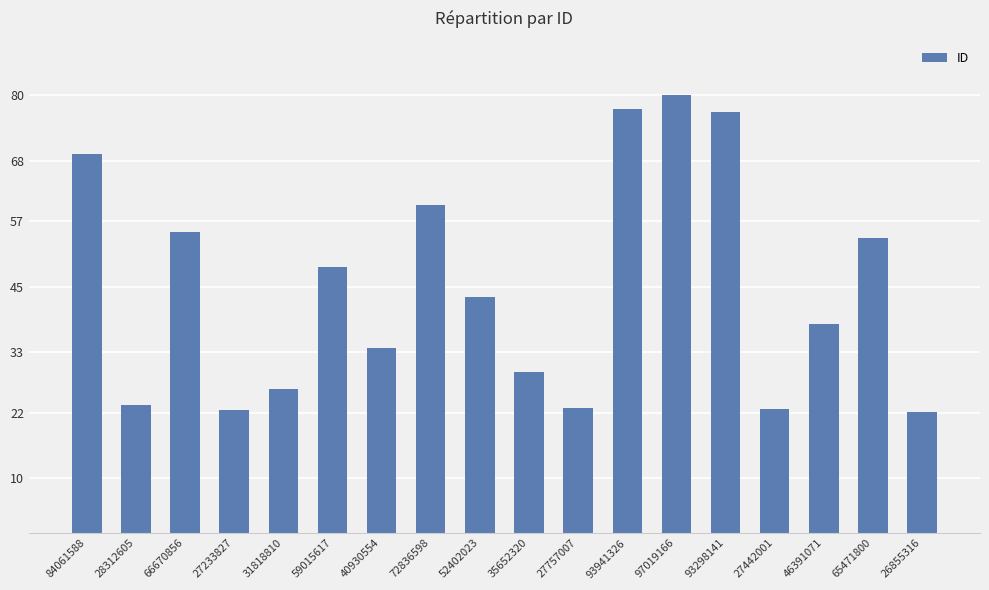

Does the chart contain any negative values?

No